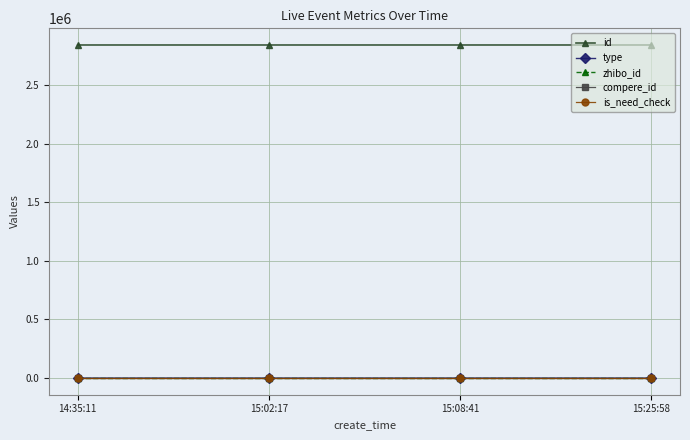

Reading left to right, transcribe all the data shown in this chart.

id: 14:35:11=2841431	15:02:17=2841455	15:08:41=2841465	15:25:58=2841479
type: 14:35:11=0	15:02:17=0	15:08:41=0	15:25:58=1
zhibo_id: 14:35:11=152	15:02:17=152	15:08:41=152	15:25:58=152
compere_id: 14:35:11=0	15:02:17=0	15:08:41=0	15:25:58=0
is_need_check: 14:35:11=0	15:02:17=0	15:08:41=0	15:25:58=0